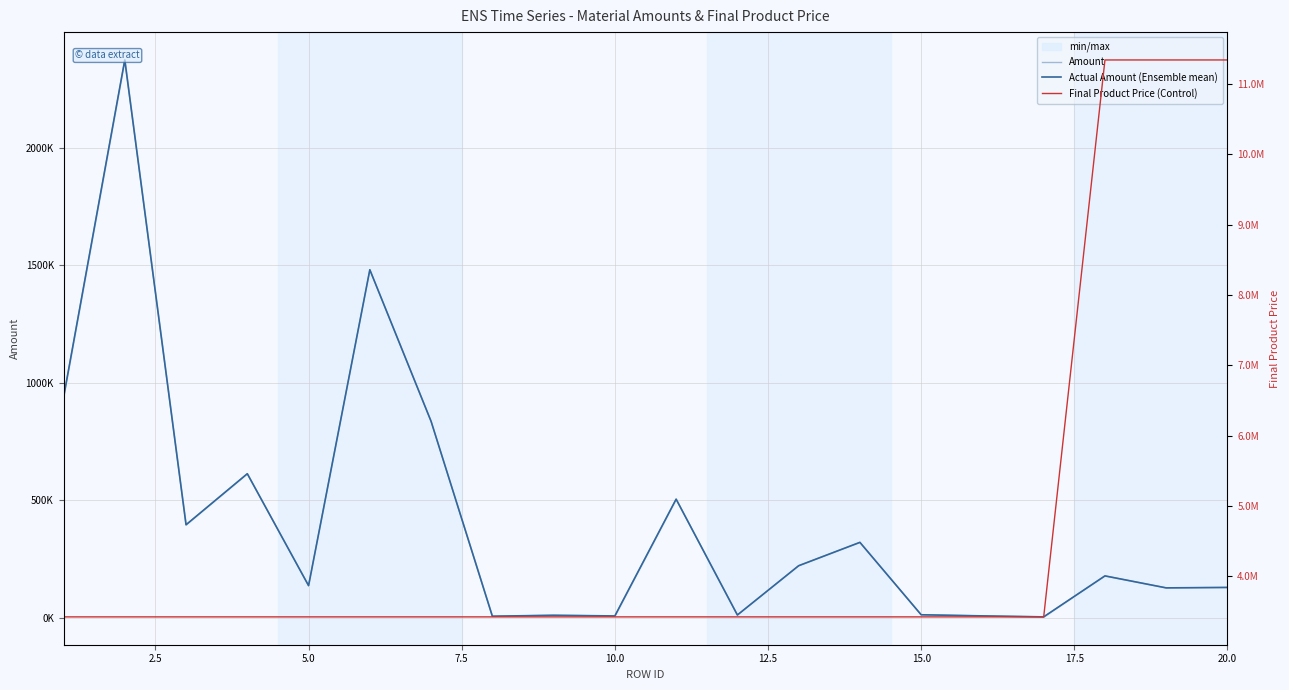

Is this an area chart (filled region under the line)?

No